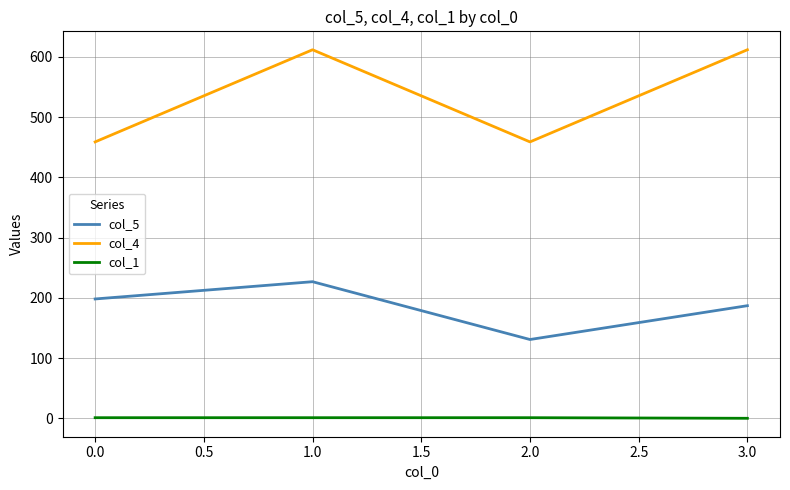

Rank the series by their maximum value, from highest to lowest.

col_4, col_5, col_1